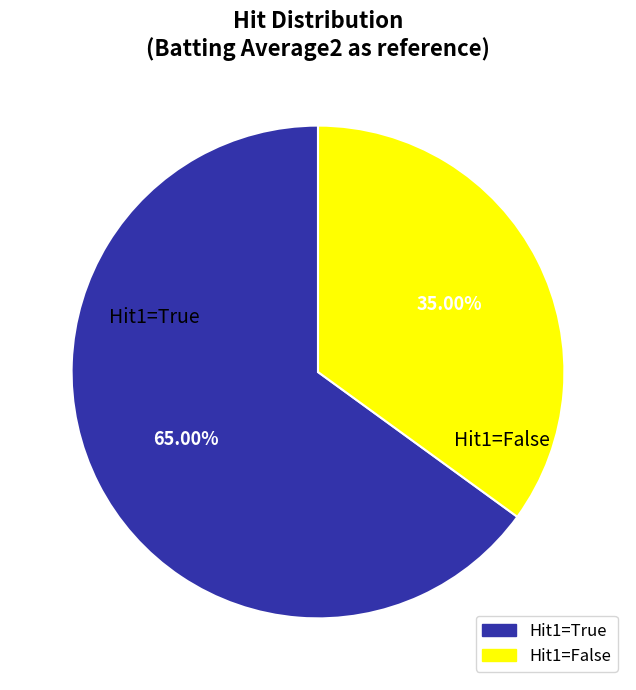

Is there a majority slice in this chart?

Yes